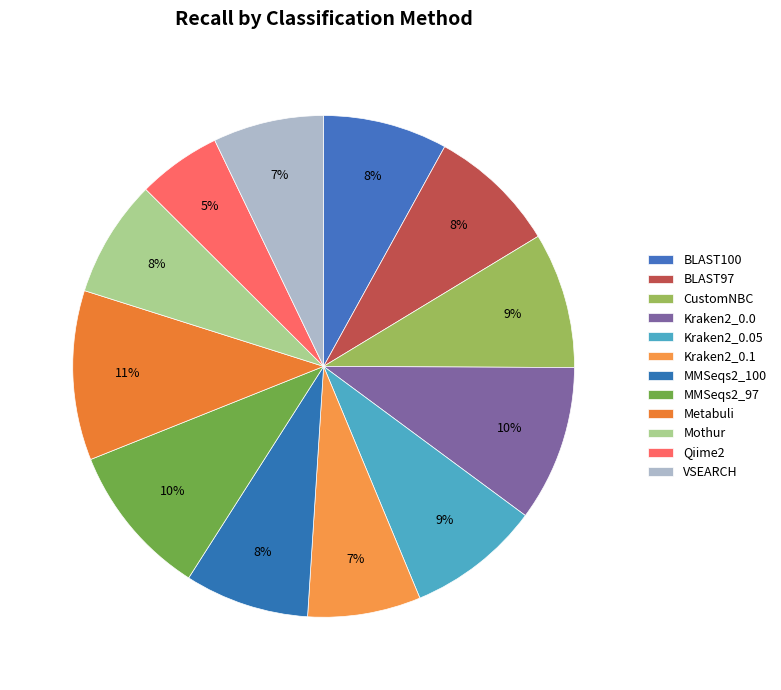

Does any single category account for the majority?

No